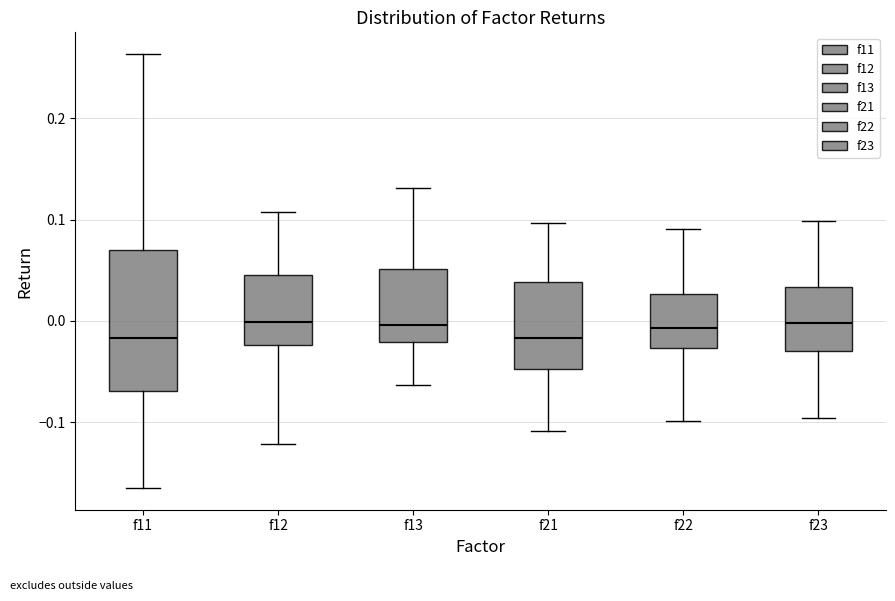

Reading left to right, transcribe this box plot: for each box, give where its median line is, the range the box spans, and where its two whiskers end, as read against the y-axis. The values are not printed on the chart, so give them approximately, as read against the axis.

f11: median -0.02, box -0.07 to 0.07, whiskers -0.16 to 0.26
f12: median 0.00, box -0.02 to 0.04, whiskers -0.12 to 0.11
f13: median 0.00, box -0.02 to 0.05, whiskers -0.06 to 0.13
f21: median -0.02, box -0.05 to 0.04, whiskers -0.11 to 0.10
f22: median -0.01, box -0.03 to 0.03, whiskers -0.10 to 0.09
f23: median 0.00, box -0.03 to 0.03, whiskers -0.10 to 0.10